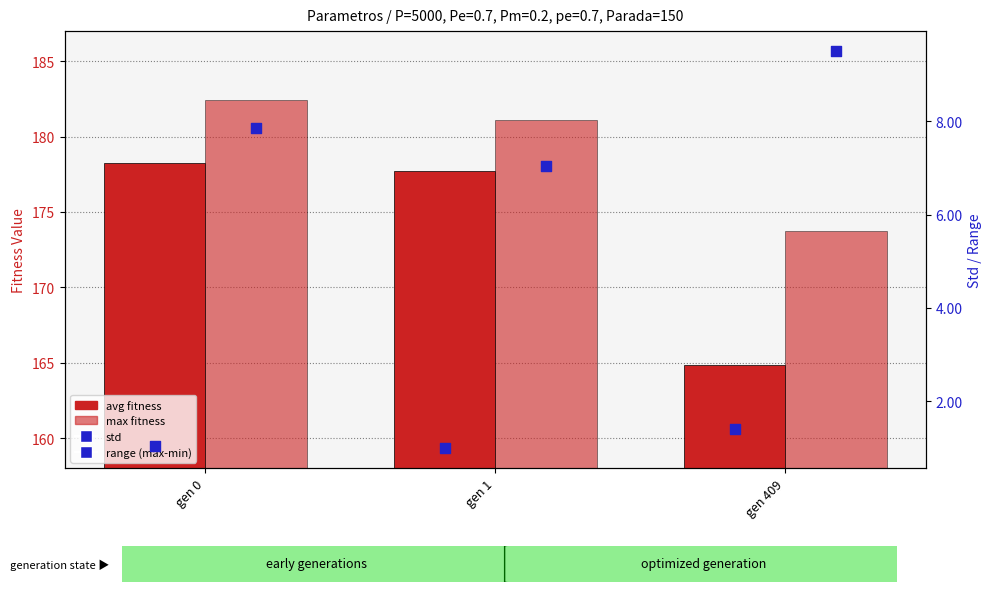

Which series contains the highest Y value?

max fitness